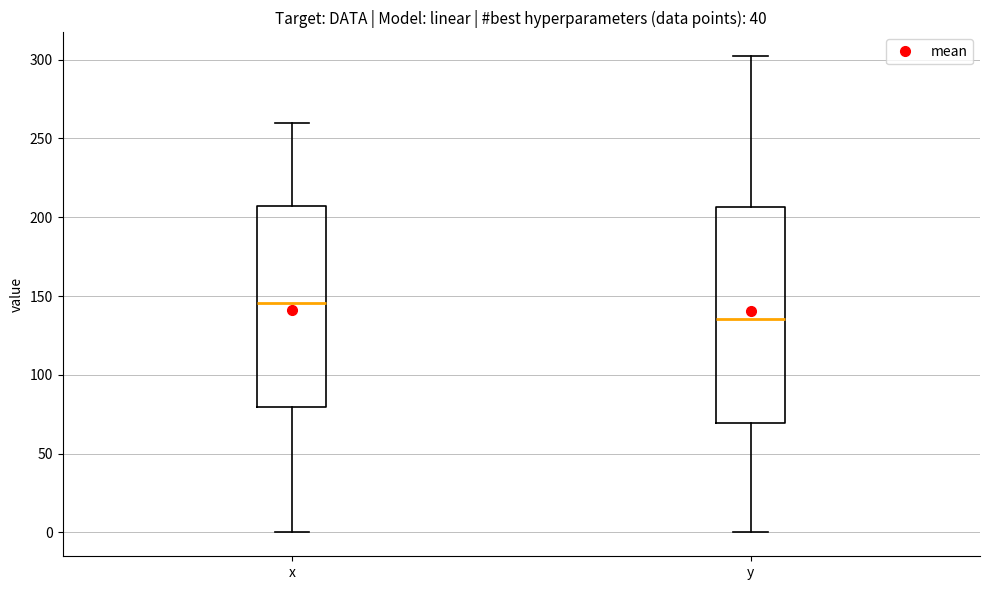

Where does the upper whisker of the box for x end on the y-axis? The values are not printed on the chart, so give them approximately, as read against the axis.

260